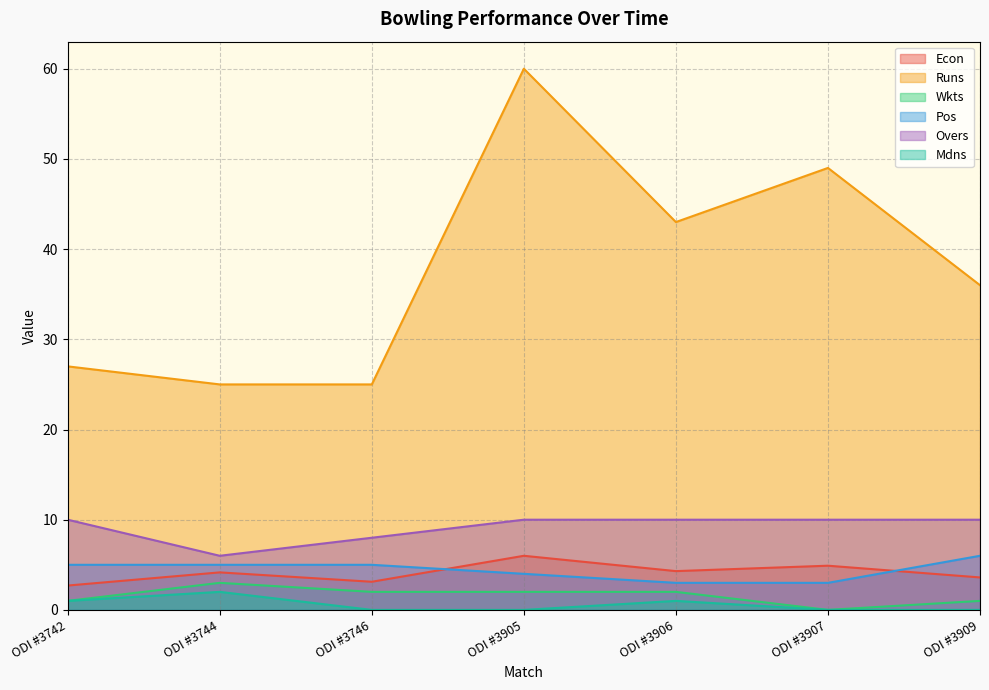

True or false: Mdns and Overs cross at least once.

False